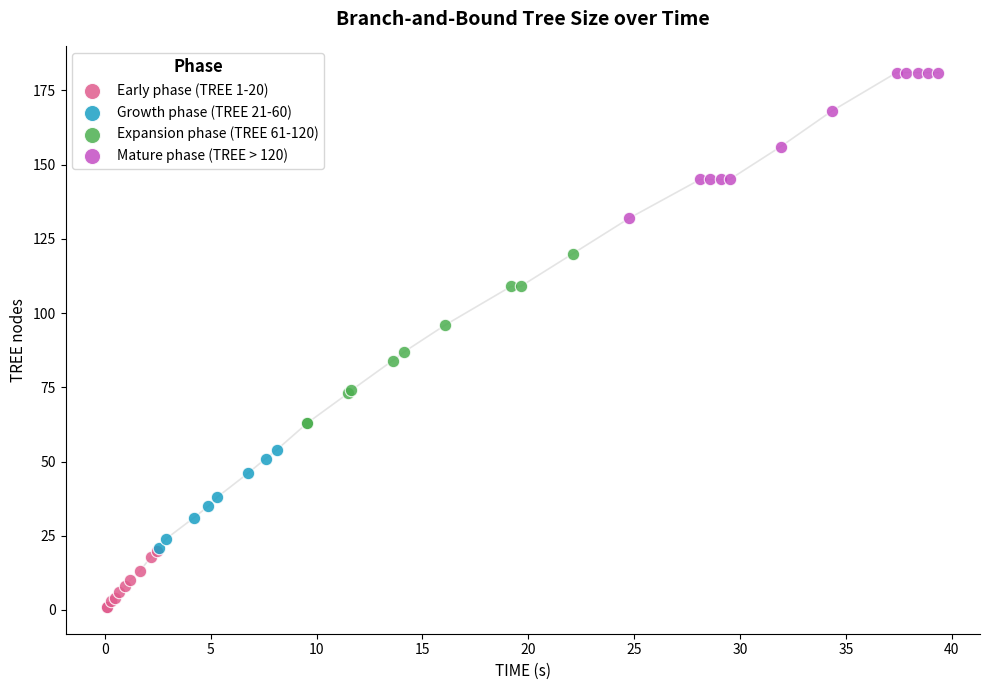

Which series reaches the minimum Y coordinate?

Early phase (TREE 1-20)